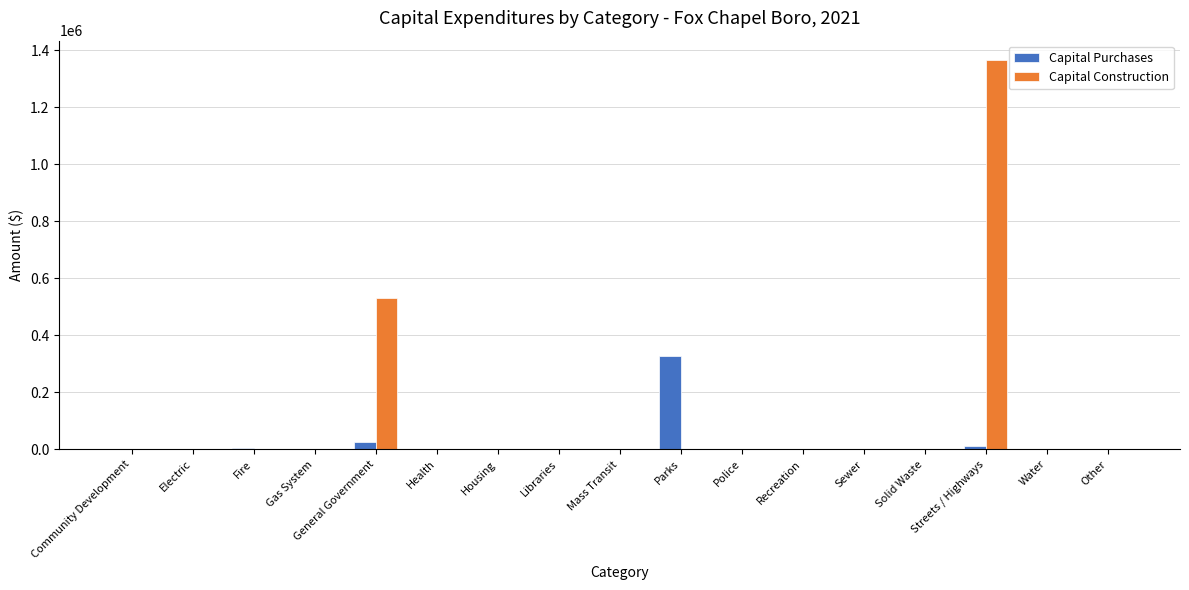

Between Parks and Recreation, which series saw the biggest shift?

Capital Purchases